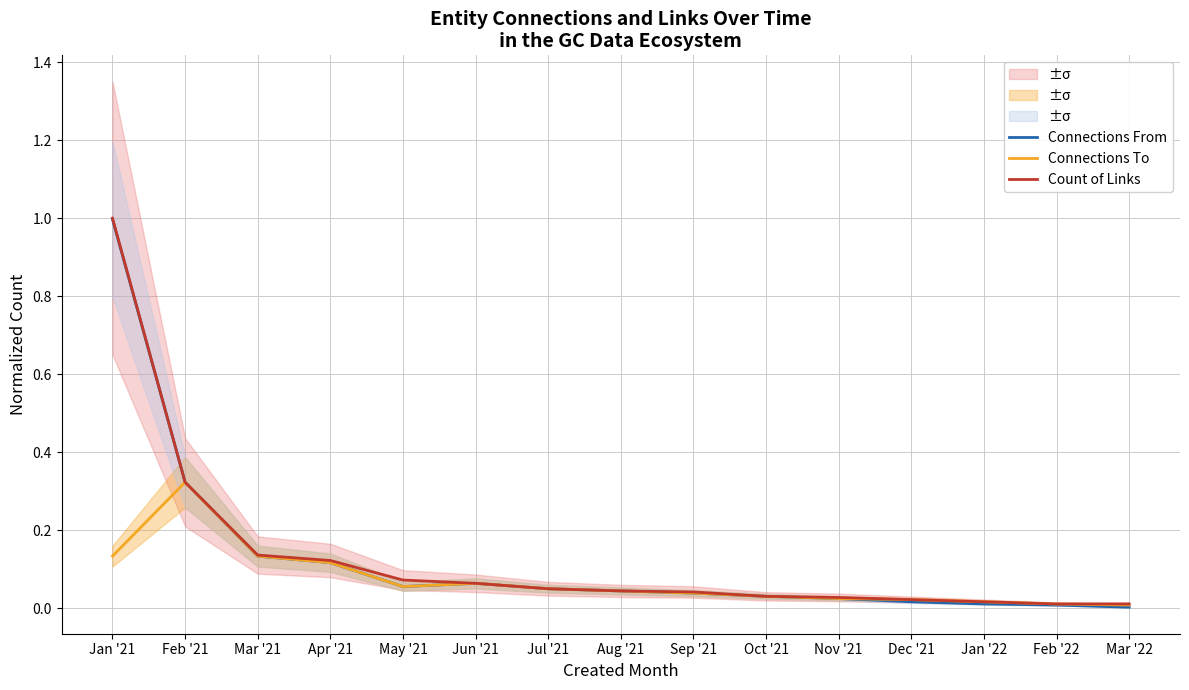

Does the chart display data point markers on the line(s)?

No